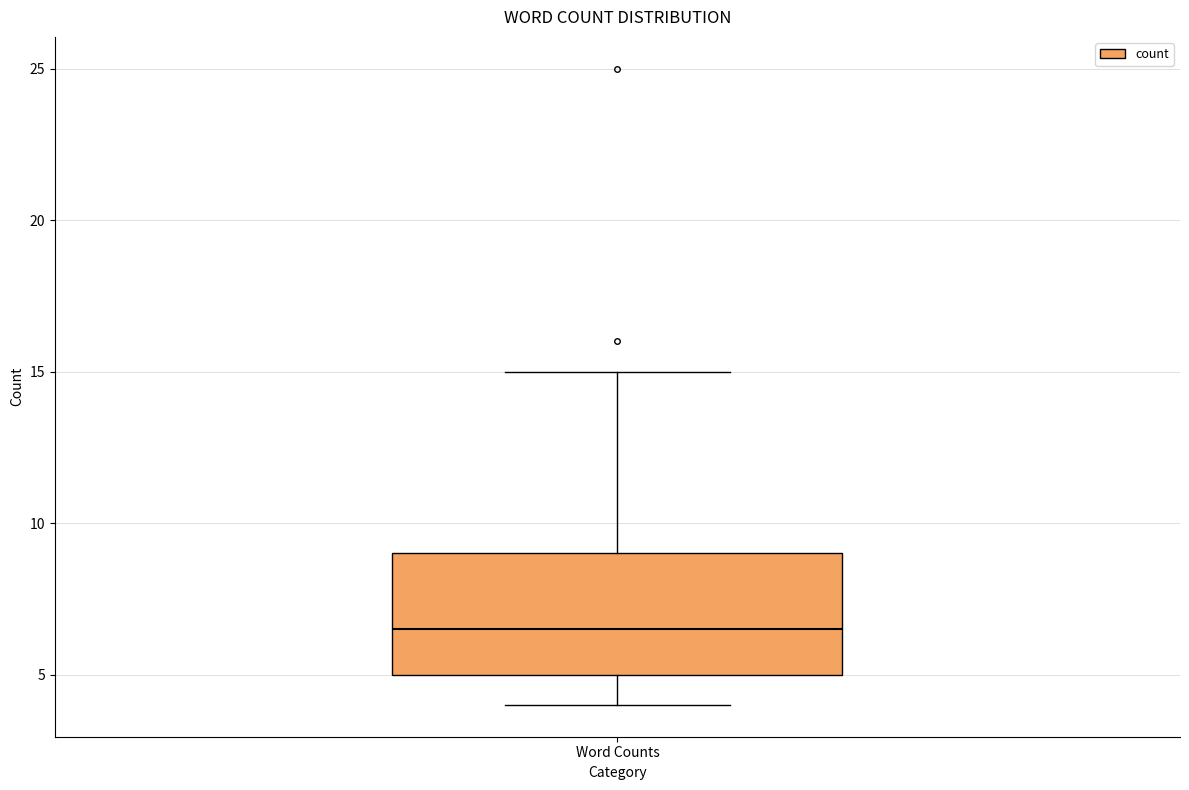

Read this box plot against the y-axis: the position of the median line, the range covered by the box, and the ends of both whiskers. The values are not printed on the chart, so give them approximately, as read against the axis.

median 6.5, box 5.0 to 9.0, whiskers 4.0 to 15.0